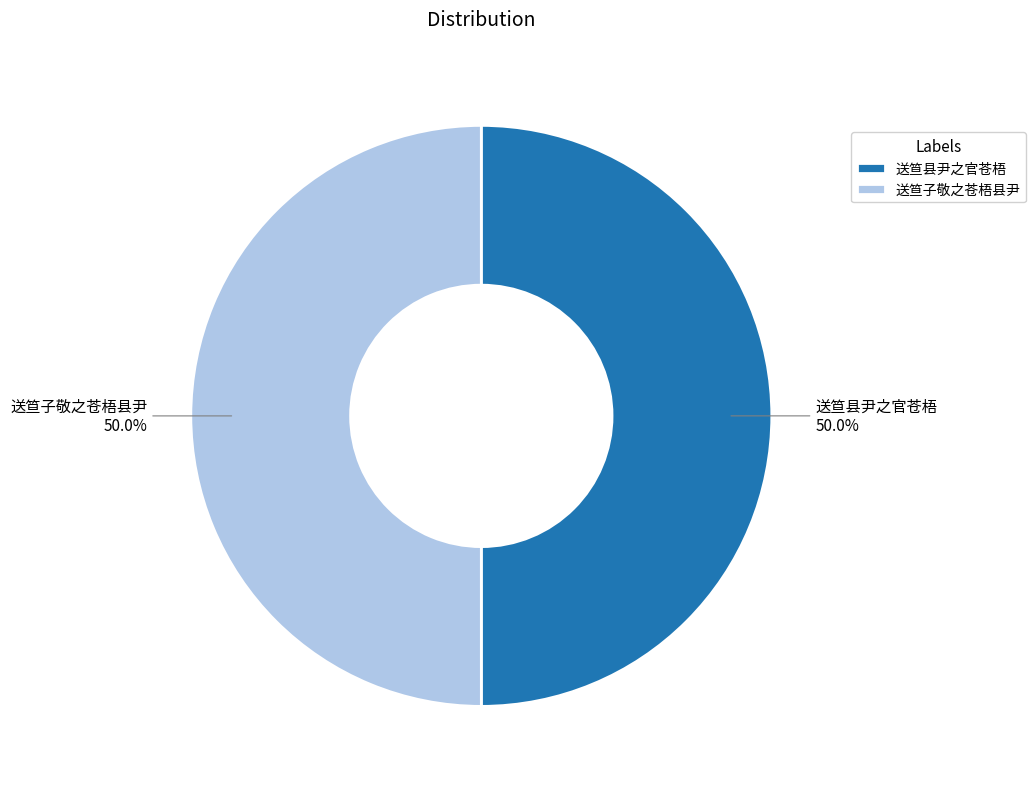

The 送笪县尹之官苍梧 slice represents 36% of the pie. True or false?

False